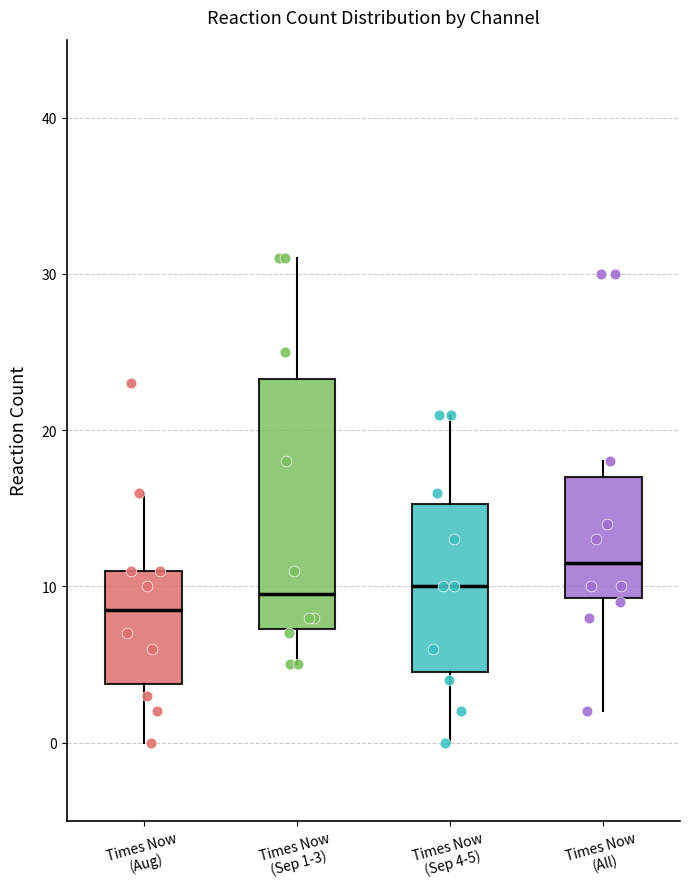

Comparing the boxes themselves (not the whiskers), which one is the tallest?

Times Now (Sep 1-3)